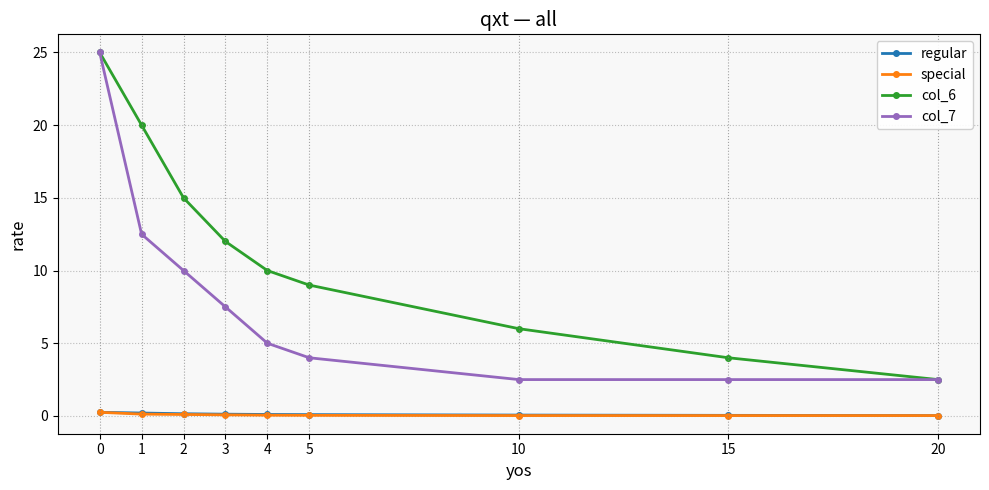

True or false: col_7 has more than 2 points higher than both neighbors.

False